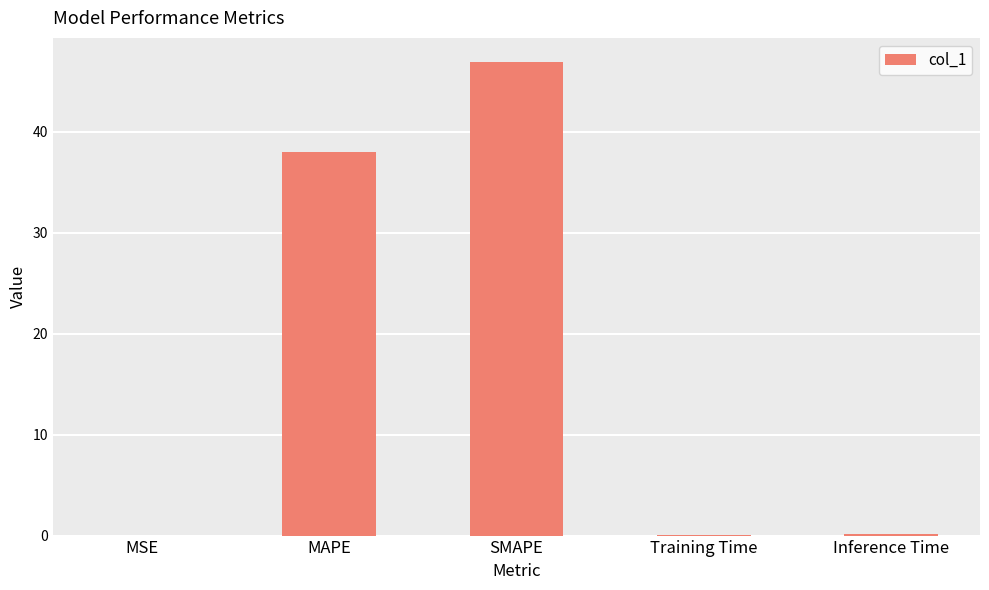

Where is the data nearest to the value 23?

MAPE